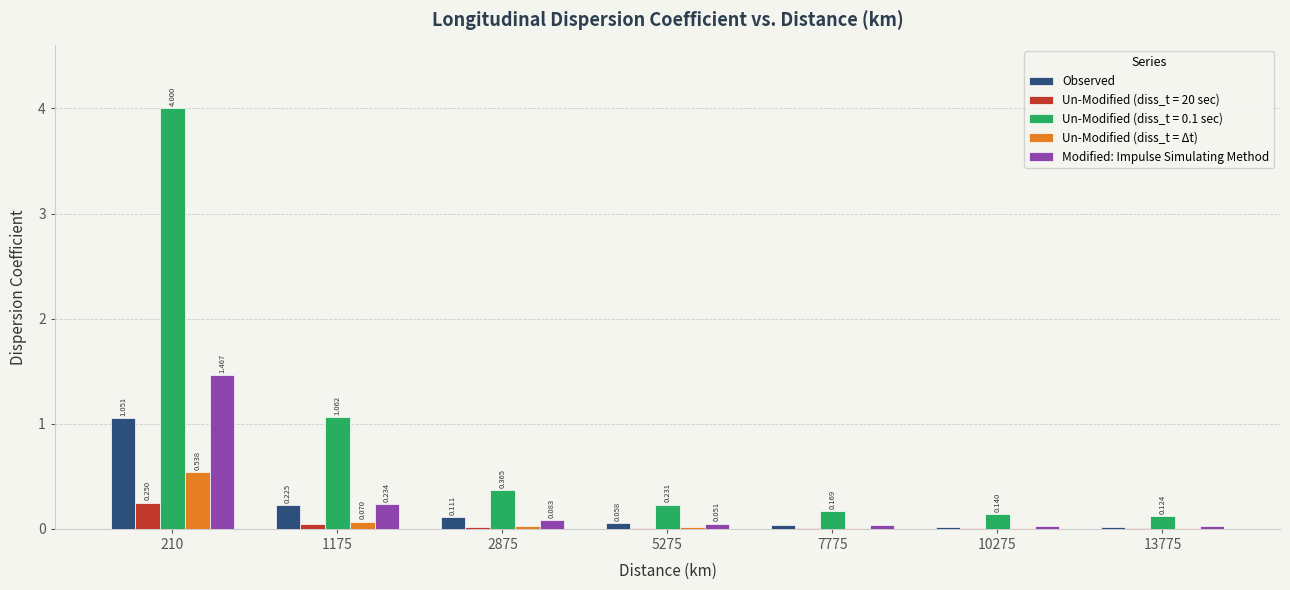

Is the value of Modified: Impulse Simulating Method at 1175 greater than the value of Un-Modified (diss_t = 20 sec) at 7775?

Yes